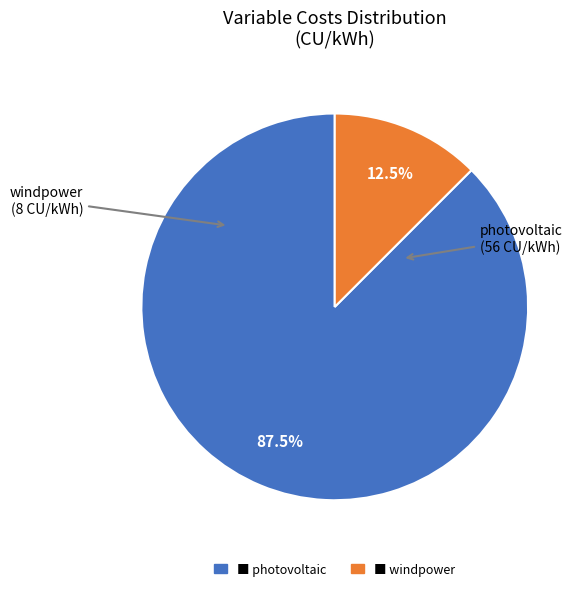

Is there any slice that represents more than half of the pie?

Yes